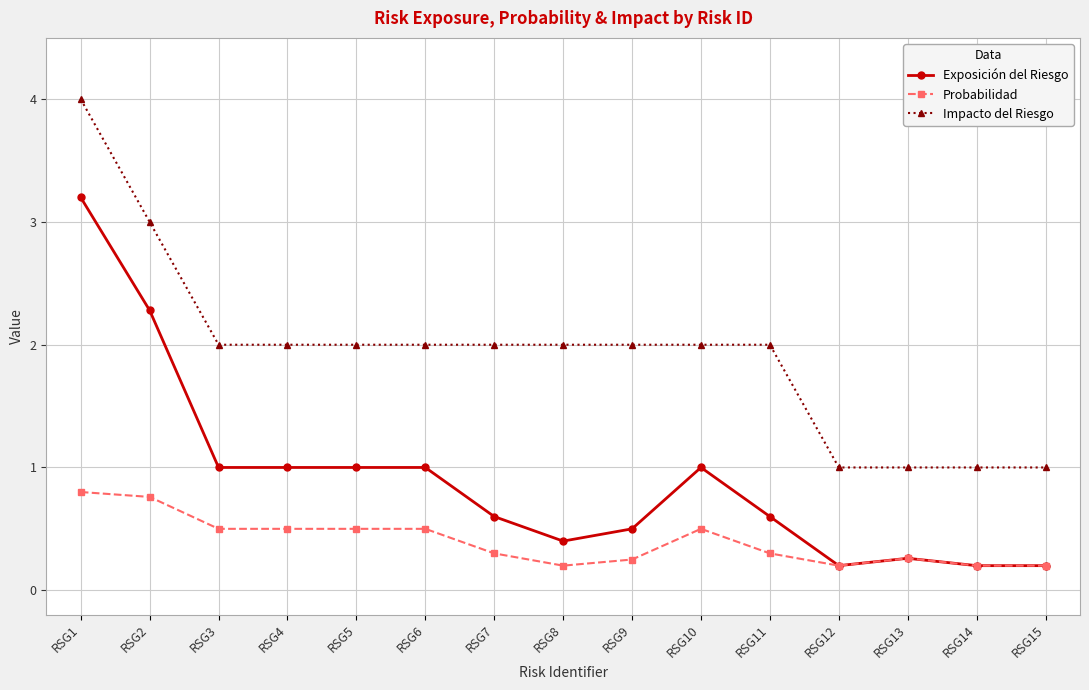

True or false: Probabilidad has more than 0 points higher than both neighbors.

True